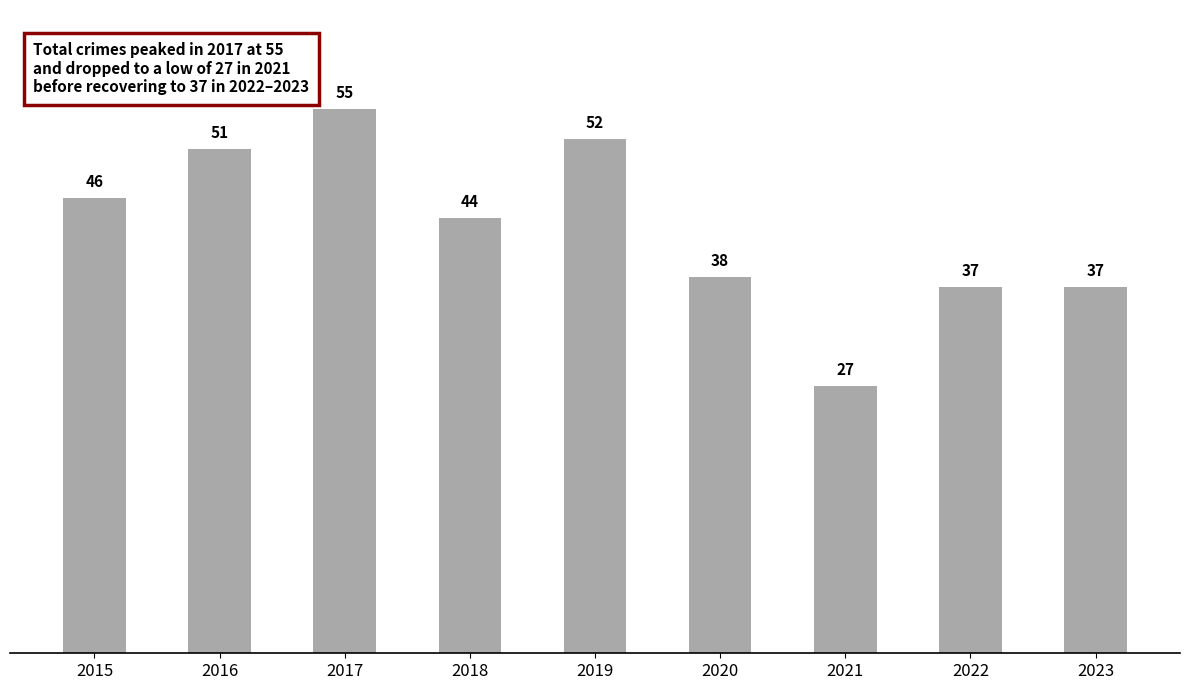

What is the difference between the maximum and minimum values?

28